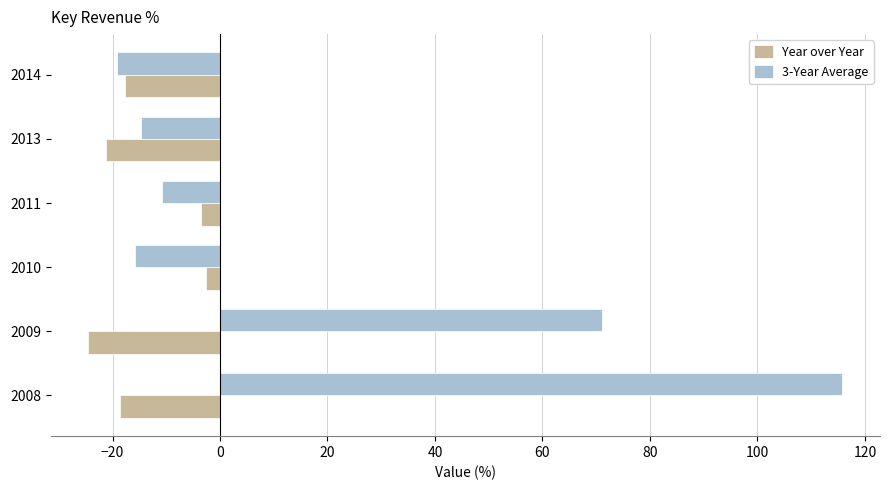

Which series has the largest range (max minus min)?

3-Year Average